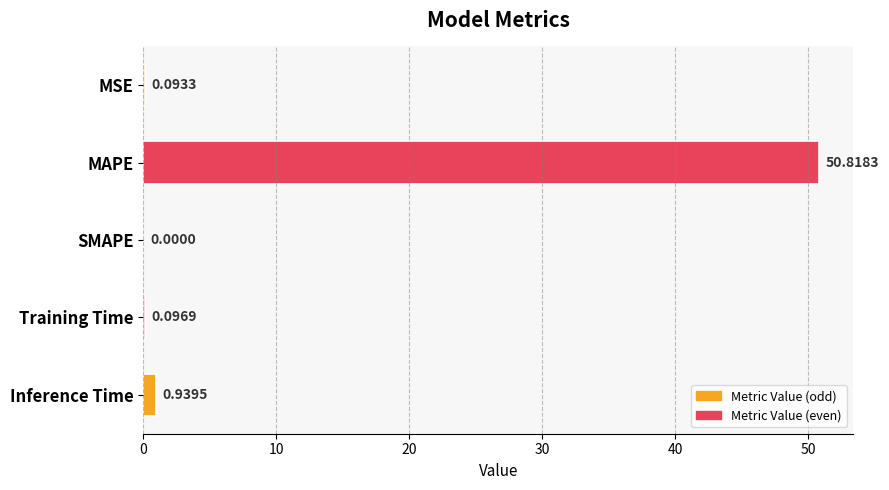

Which category has the highest value across all series?

MAPE